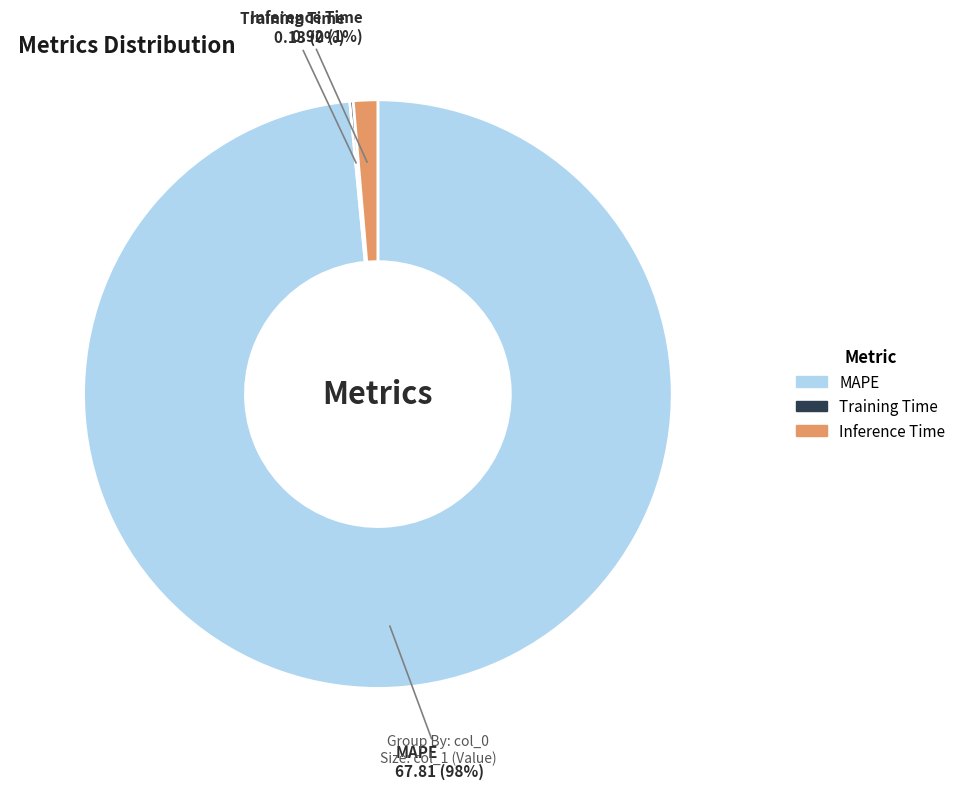

Which has a higher value, Inference Time or MAPE?

MAPE